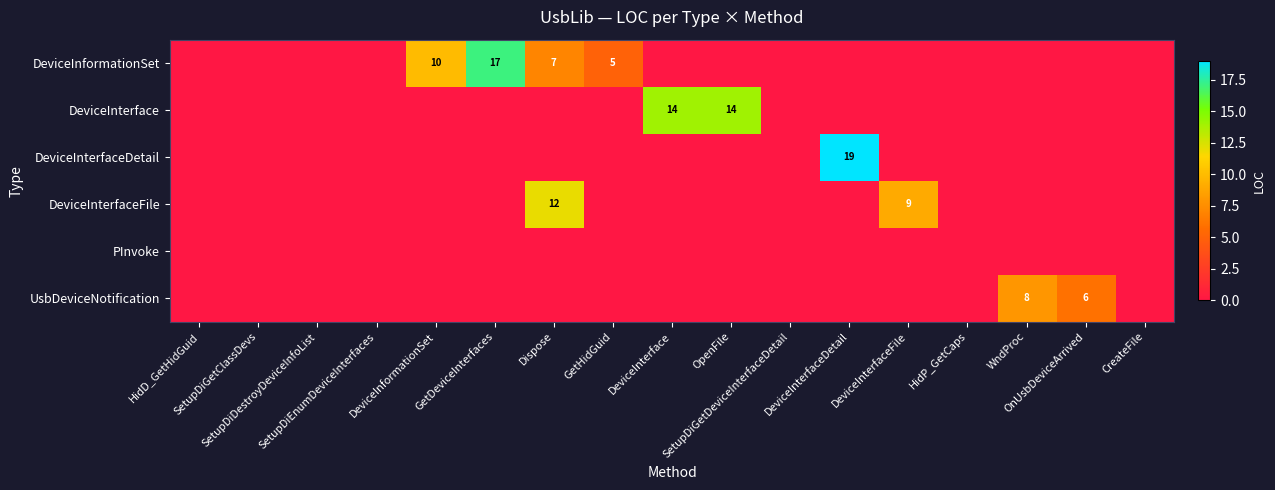

Rank the categories by DeviceInterfaceFile value from highest to lowest.

Dispose, DeviceInterfaceFile, HidD_GetHidGuid, SetupDiGetClassDevs, SetupDiDestroyDeviceInfoList, SetupDiEnumDeviceInterfaces, DeviceInformationSet, GetDeviceInterfaces, GetHidGuid, DeviceInterface, OpenFile, SetupDiGetDeviceInterfaceDetail, DeviceInterfaceDetail, HidP_GetCaps, WndProc, OnUsbDeviceArrived, CreateFile